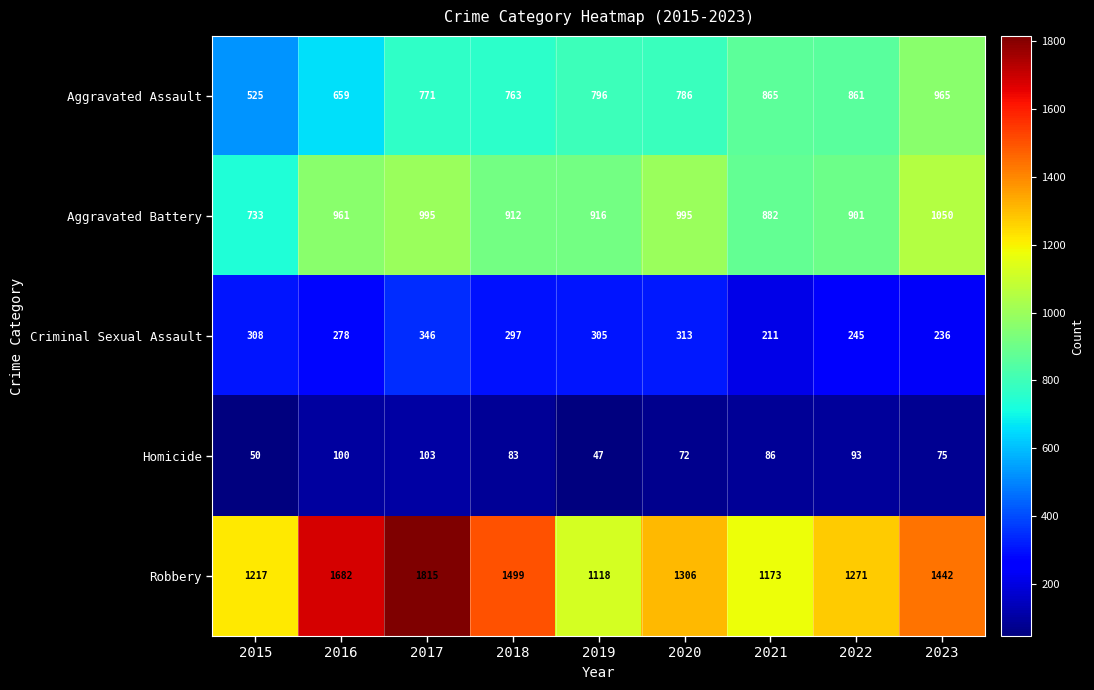

Which label corresponds to the smallest value in the chart?

2019